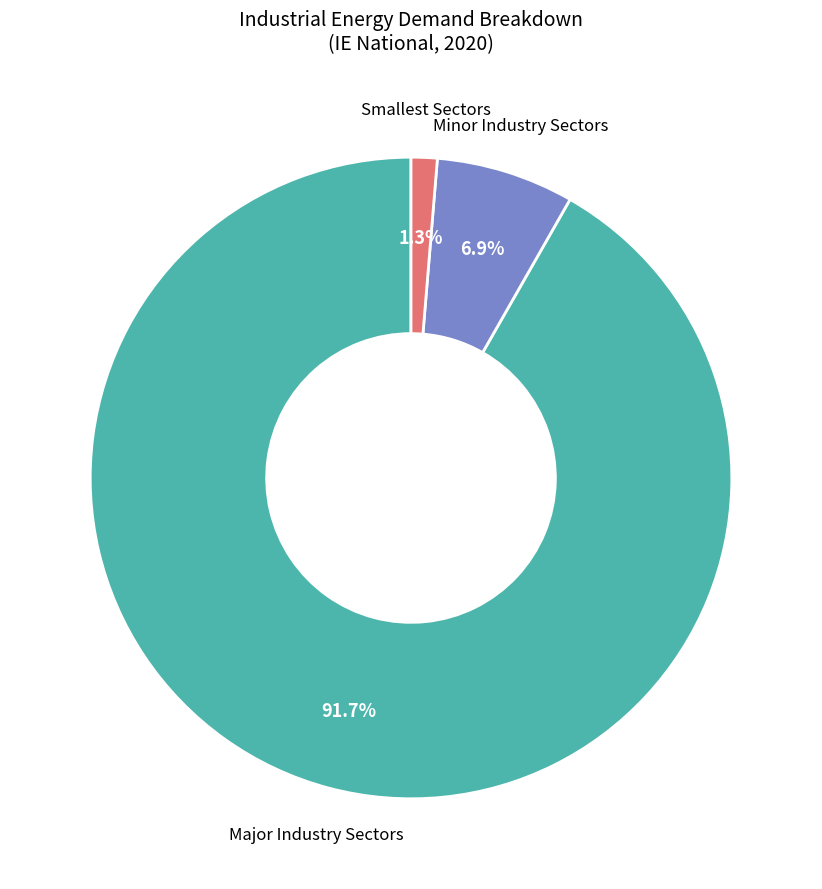

Is there a majority slice in this chart?

Yes